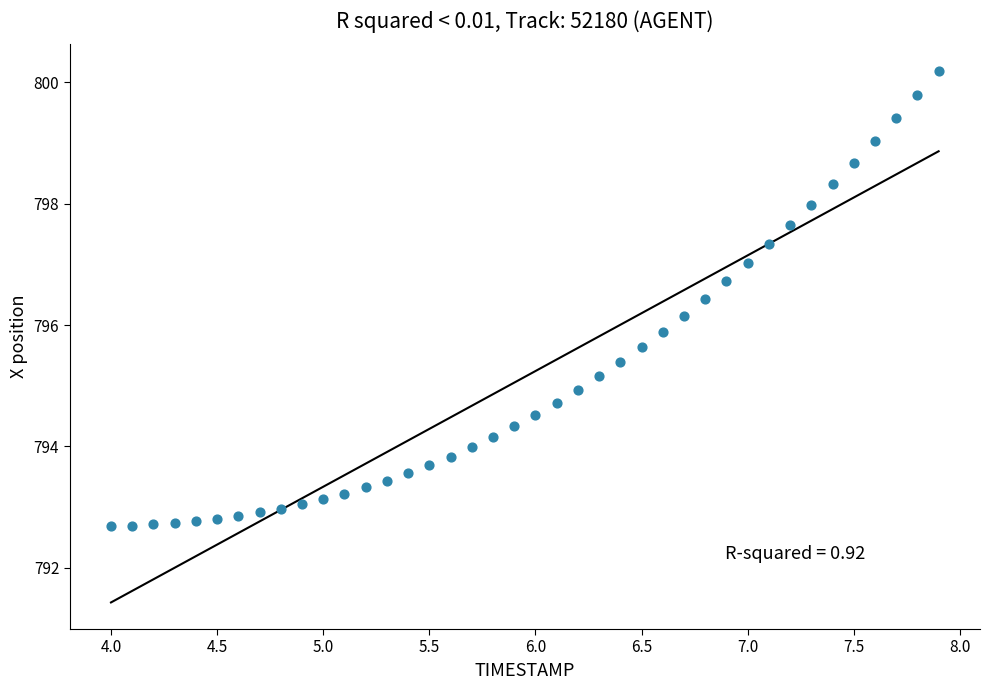

What is the range of X values (max minus min)?

3.9